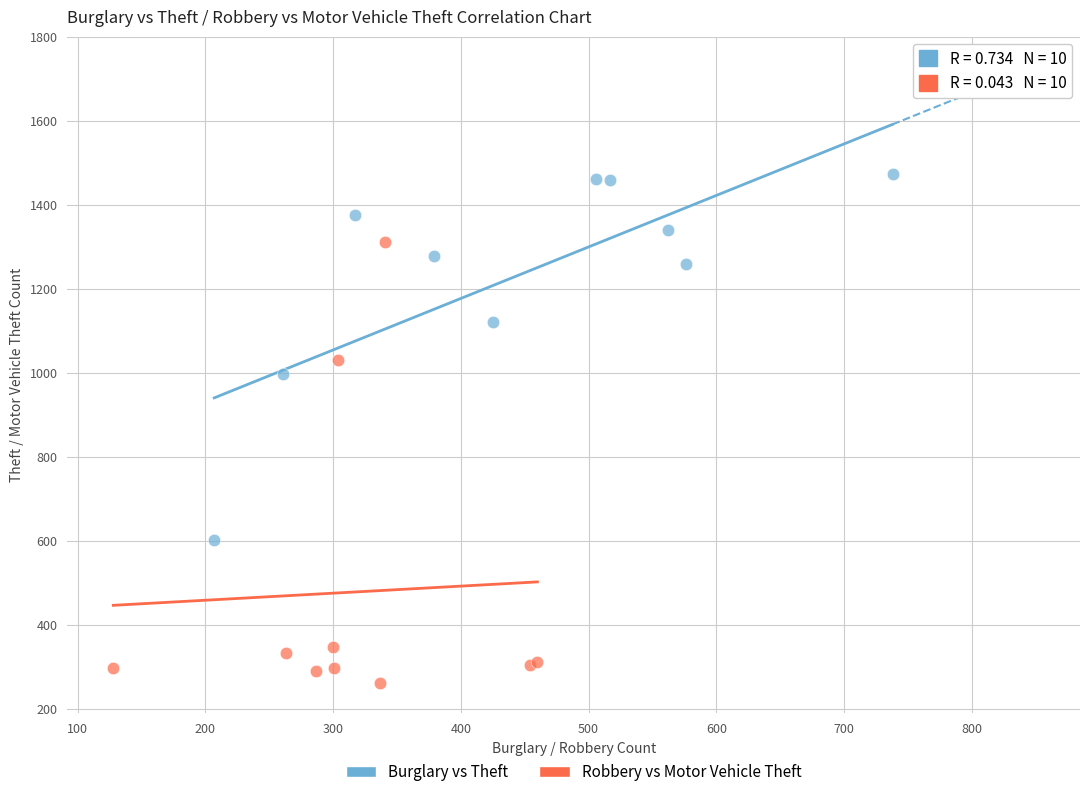

Which series contains the lowest Y value?

Robbery vs Motor Vehicle Theft